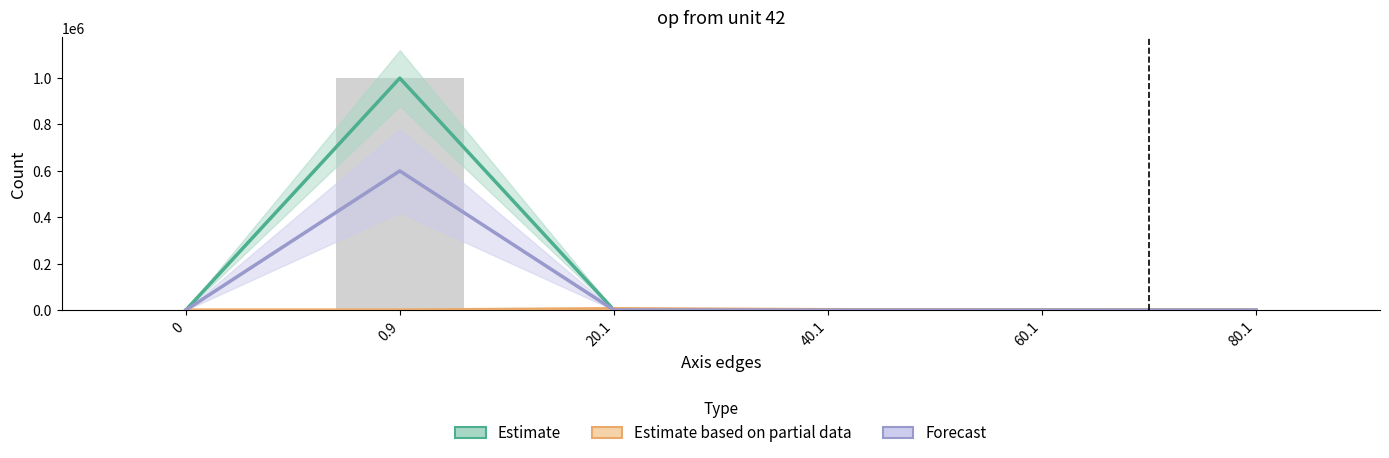

Which series has the widest spread of values?

Estimate